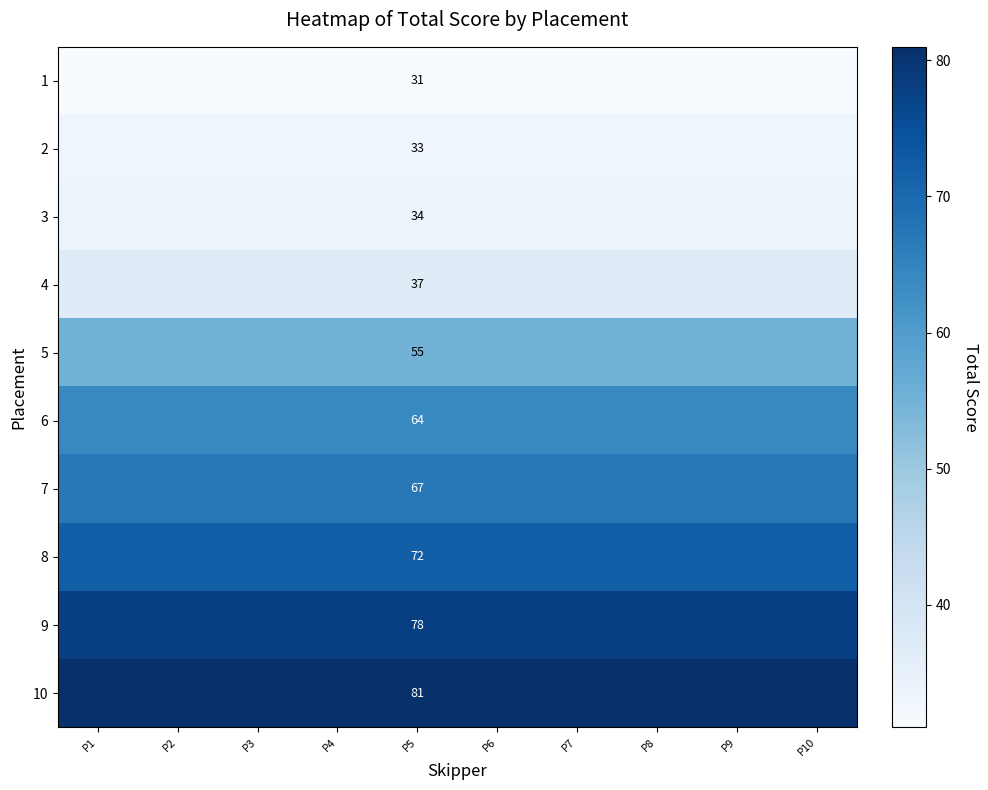

Rank the series by their maximum value, from highest to lowest.

10, 9, 8, 7, 6, 5, 4, 3, 2, 1